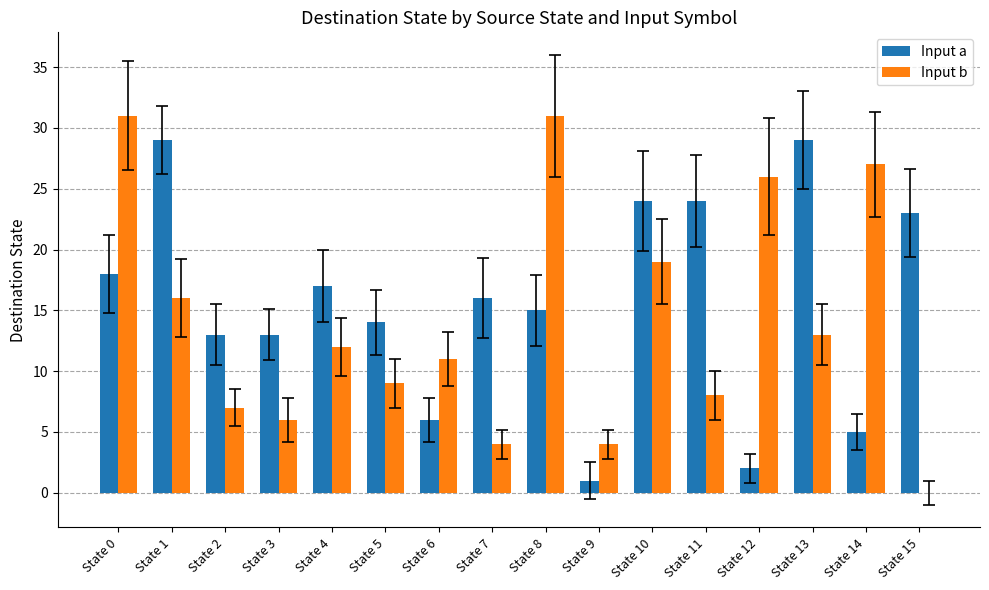

Reading left to right, extract all data points from this chart.

Input a: 18	29	13	13	17	14	6	16	15	1	24	24	2	29	5	23
Input b: 31	16	7	6	12	9	11	4	31	4	19	8	26	13	27	0